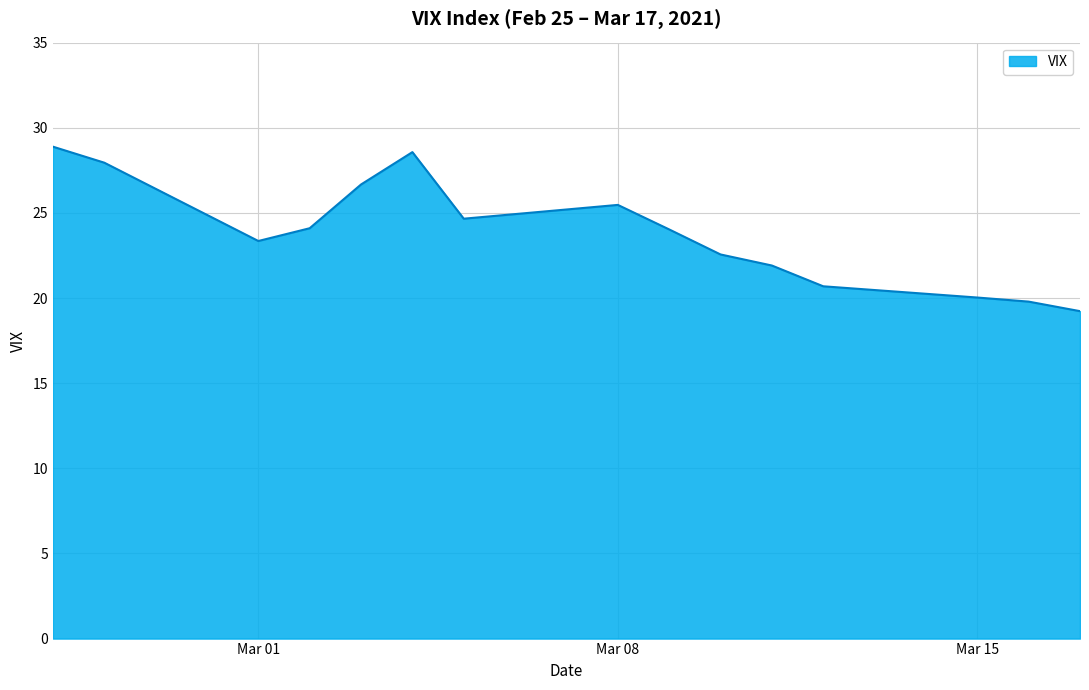

What is the greatest value displayed?

28.9